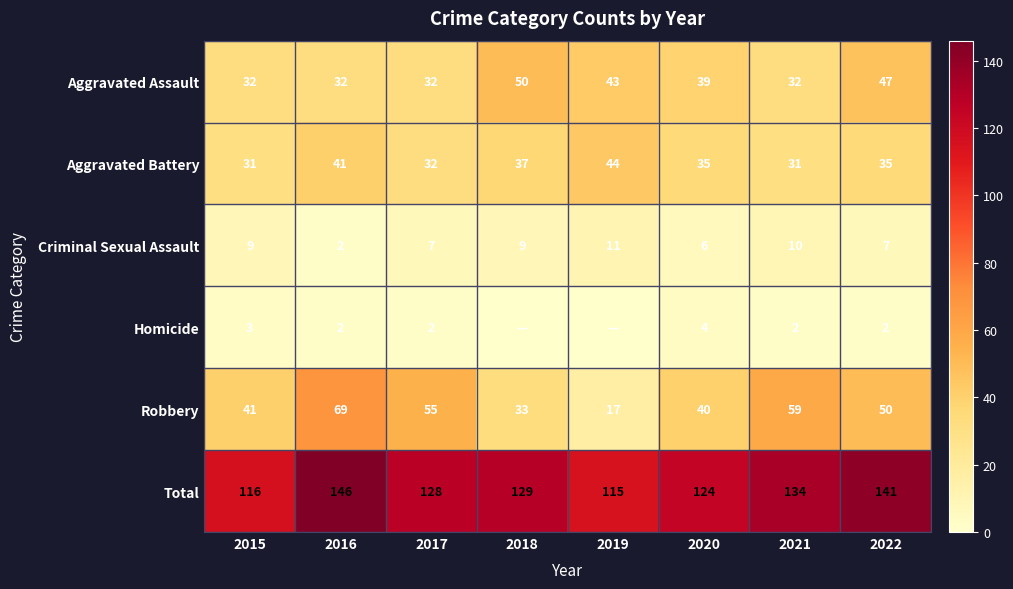

Where is Criminal Sexual Assault nearest to the value 6?

2020